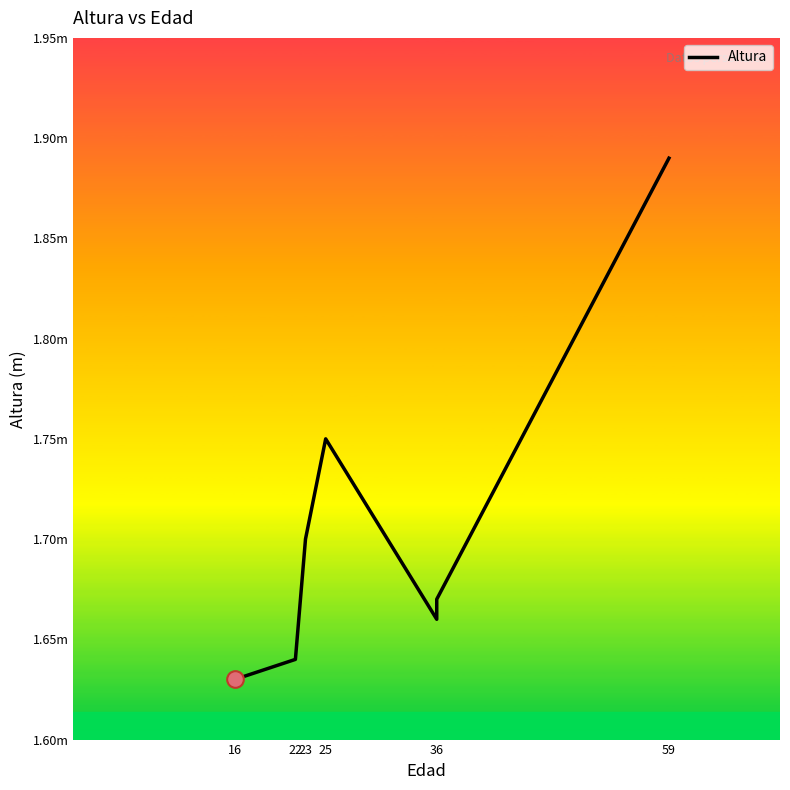

What position from the left is 25?

4